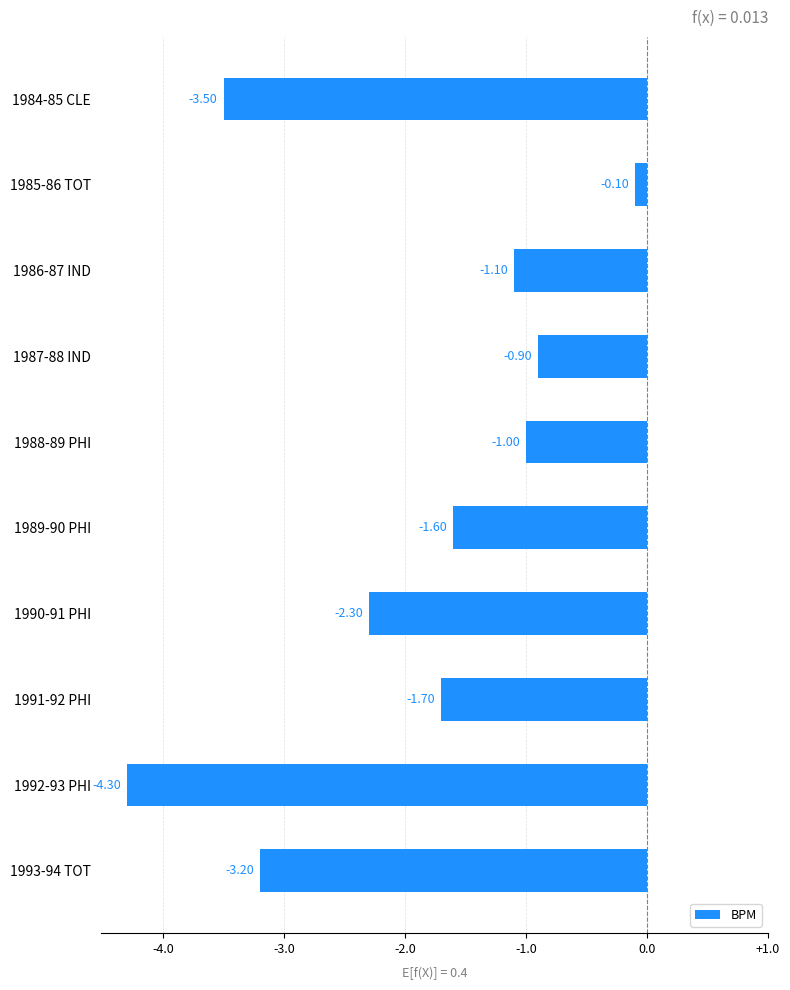

Rank the categories by value from highest to lowest.

1985-86 TOT, 1987-88 IND, 1988-89 PHI, 1986-87 IND, 1989-90 PHI, 1991-92 PHI, 1990-91 PHI, 1993-94 TOT, 1984-85 CLE, 1992-93 PHI